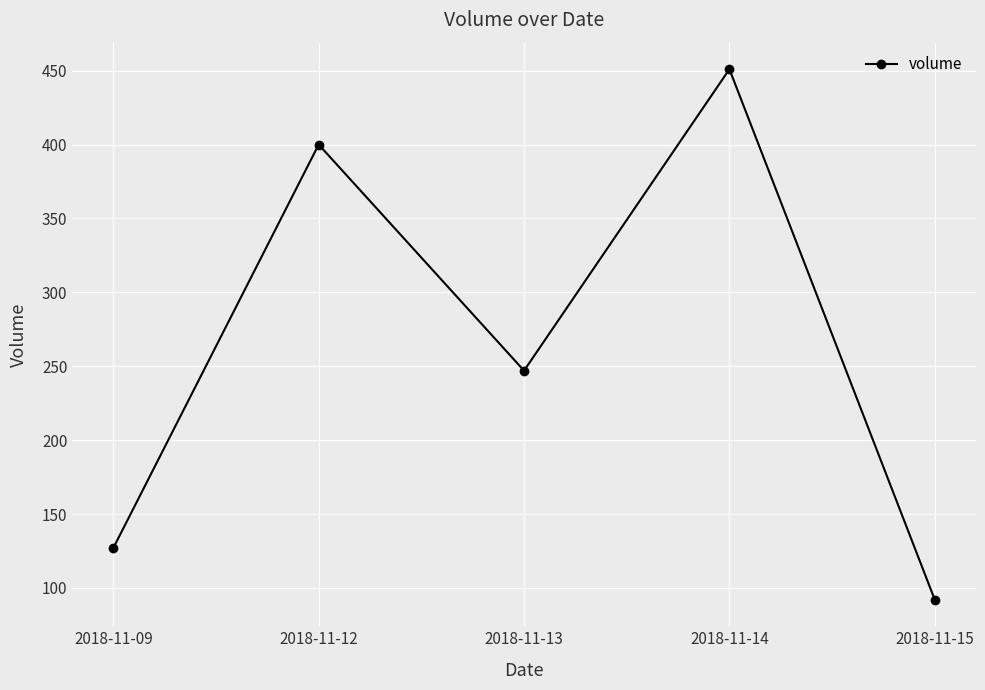

What is the minimum value shown in the chart?

92